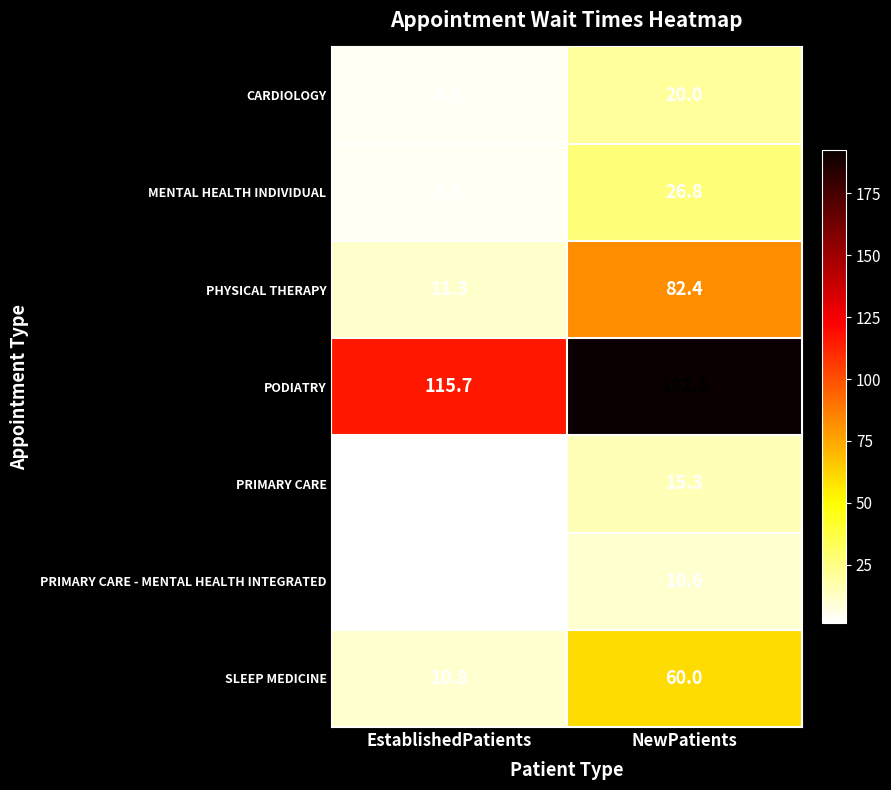

What is the maximum value shown in the chart?

192.5